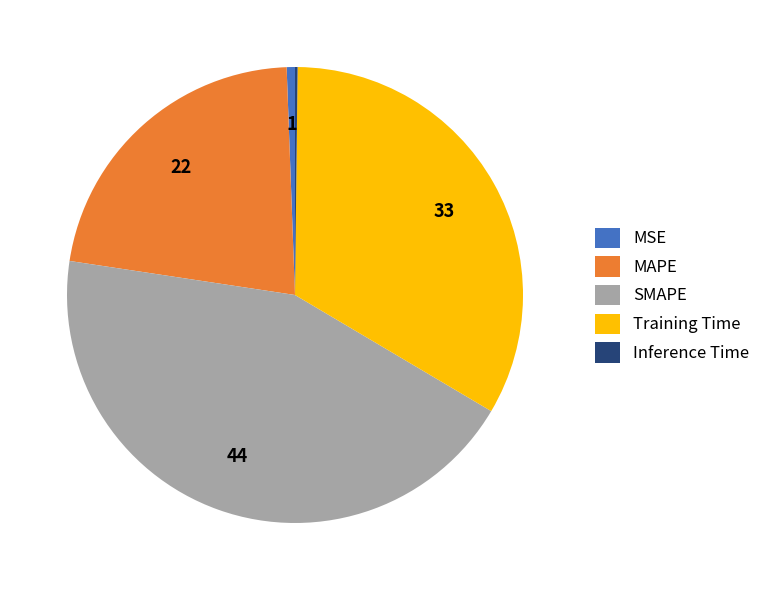

Is MAPE the majority of the pie?

No